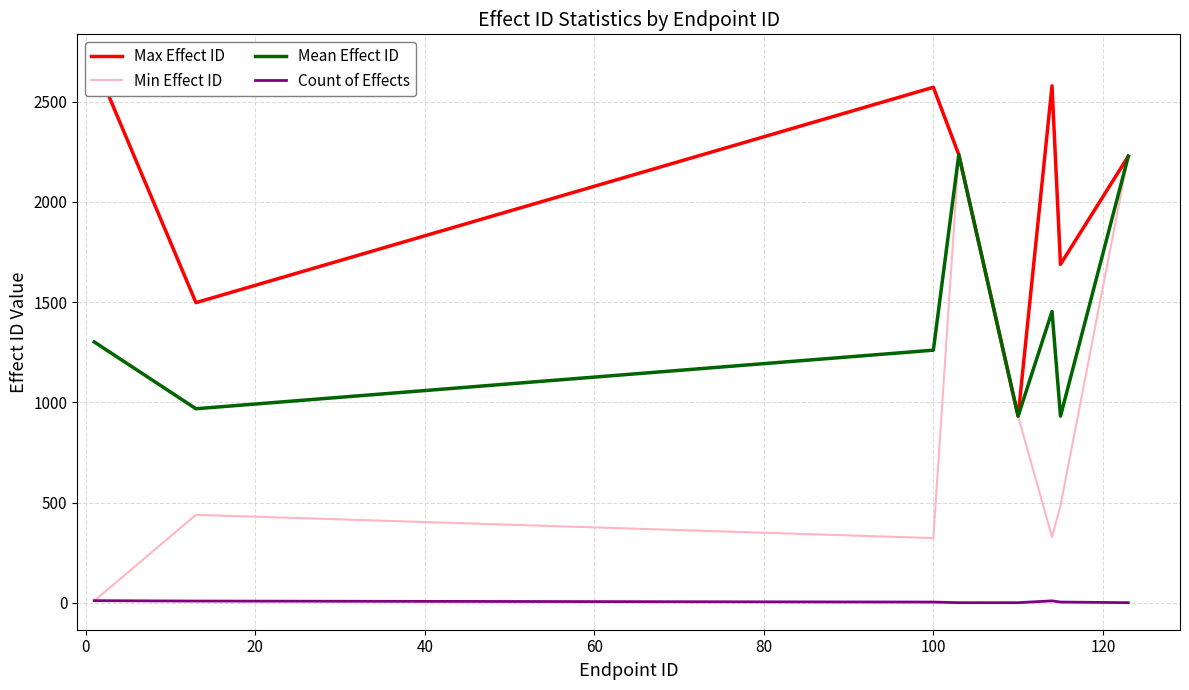

List the series in order of their peak value, highest first.

Max Effect ID, Min Effect ID, Mean Effect ID, Count of Effects